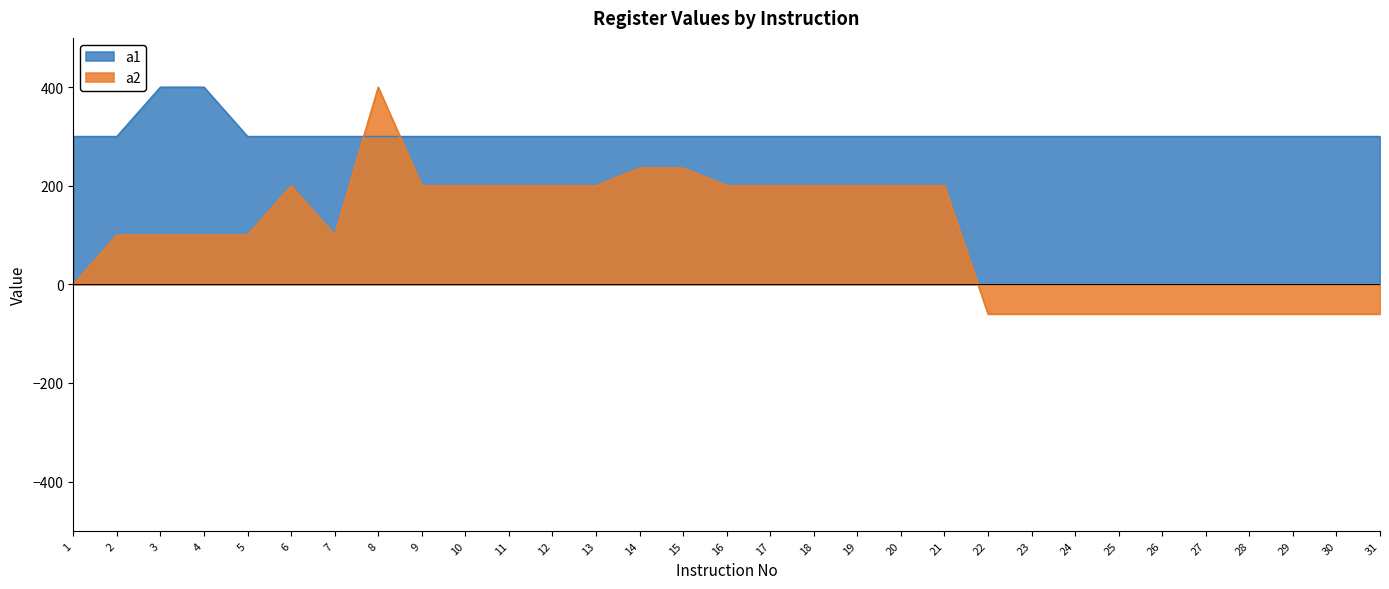

List the series in order of their overall mean, highest first.

a1, a2